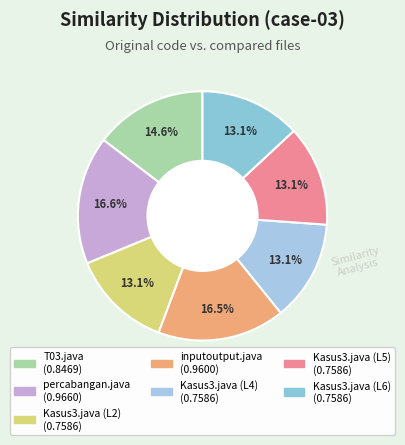

True or false: percabangan.java accounts for 17% of the total.

True